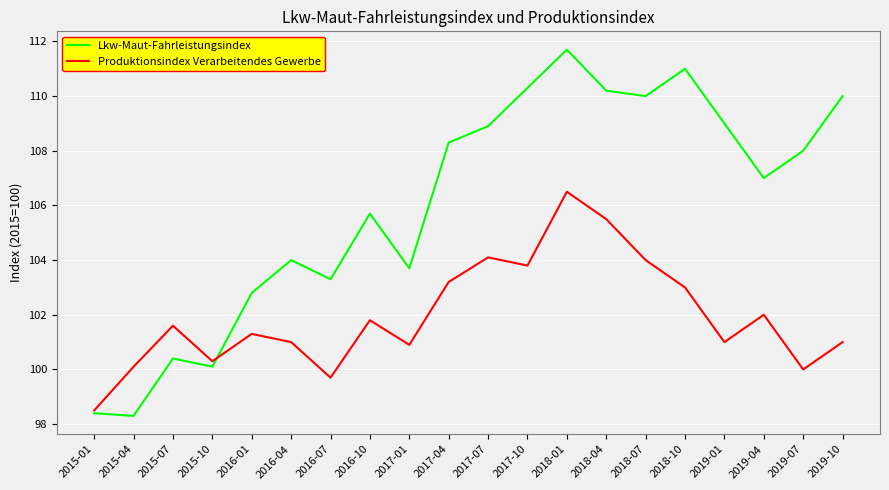

What is the difference between the maximum and minimum values in the Lkw-Maut-Fahrleistungsindex series?

13.4